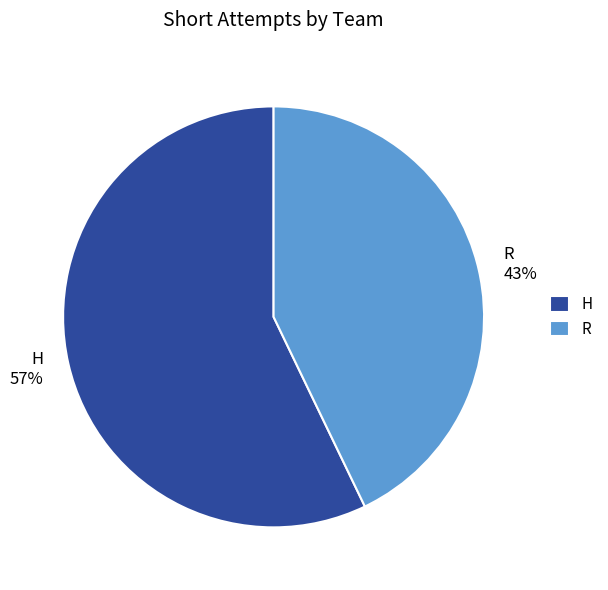

How many segments does this pie chart have?

2